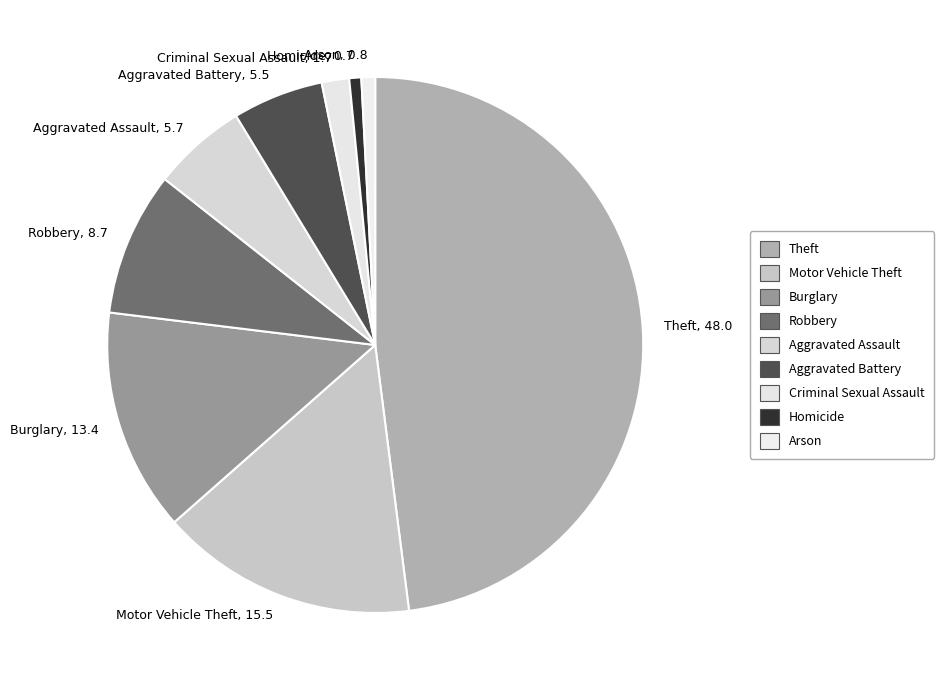

Approximately how many times larger is the value at Aggravated Assault, 5.7 compared to Aggravated Battery, 5.5?

1.0